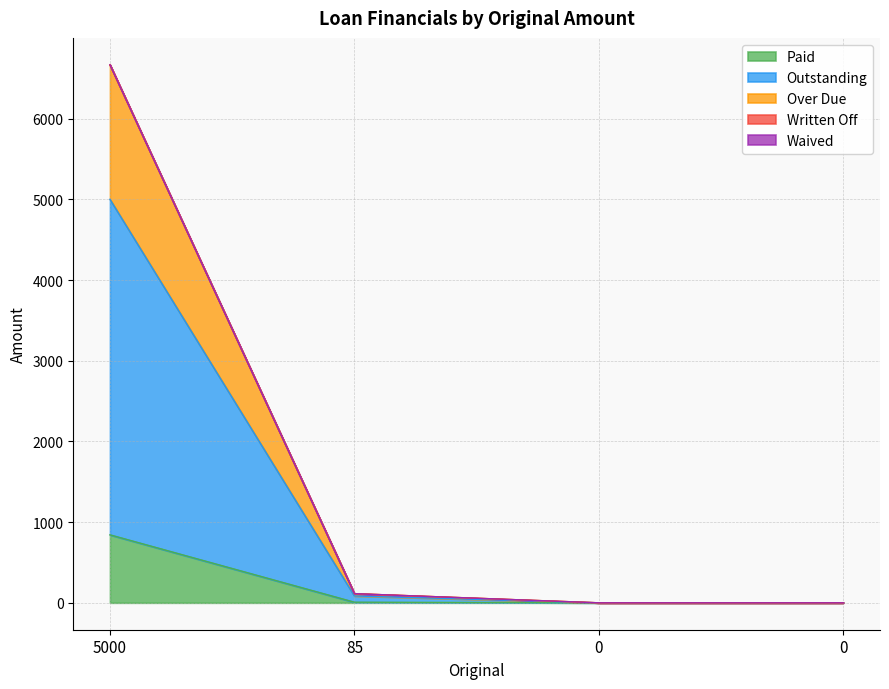

At how many categories does at least one series exceed 3687?

1